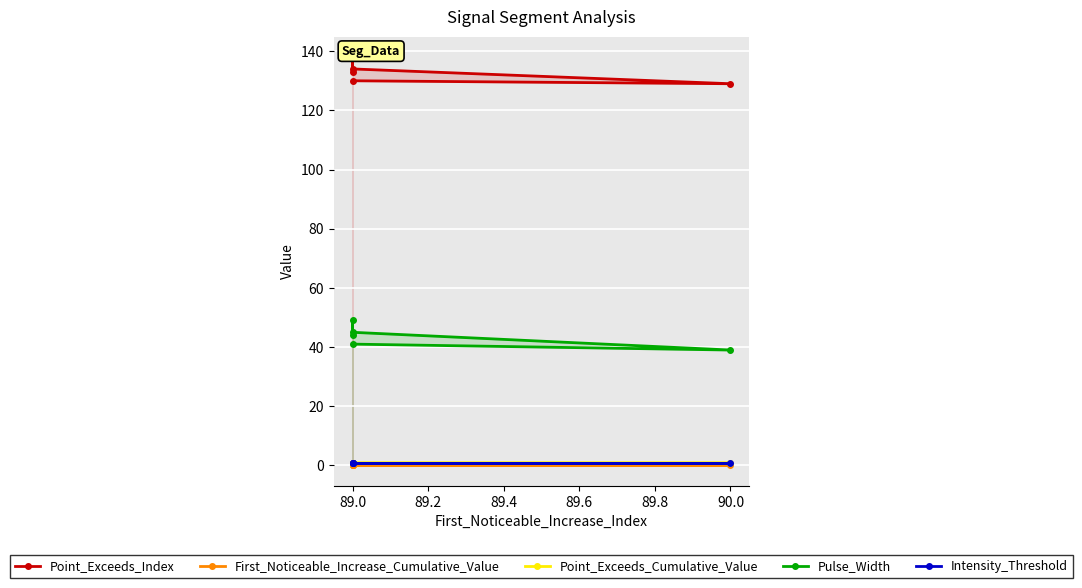

Rank the series by their maximum value, from highest to lowest.

Point_Exceeds_Index, Pulse_Width, Point_Exceeds_Cumulative_Value, Intensity_Threshold, First_Noticeable_Increase_Cumulative_Value